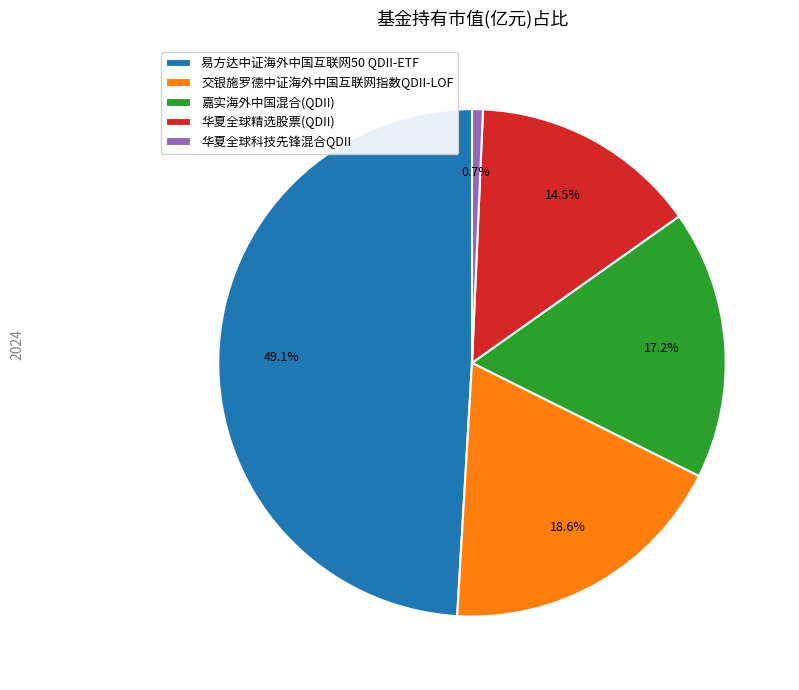

Does 易方达中证海外中国互联网50 QDII-ETF represent more than half of the total?

No